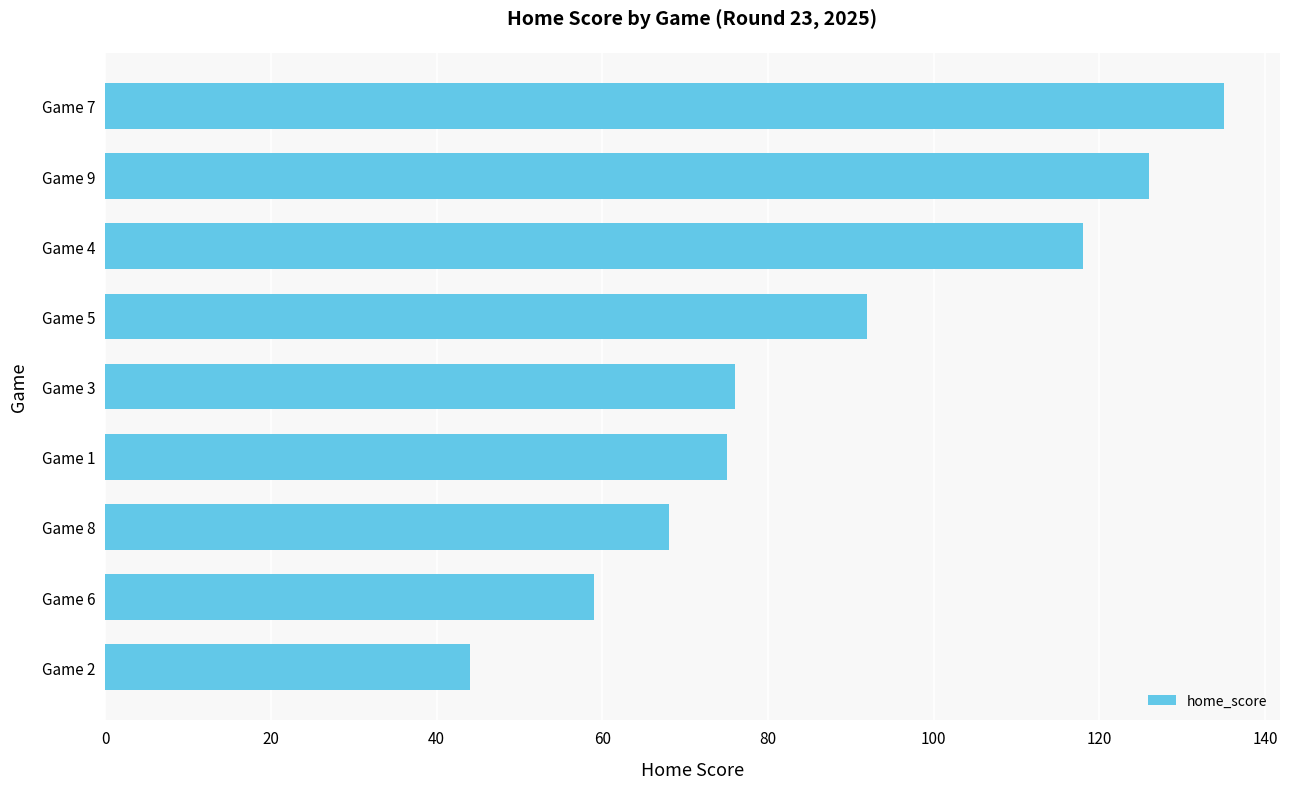

Which has a higher value, Game 2 or Game 3?

Game 3